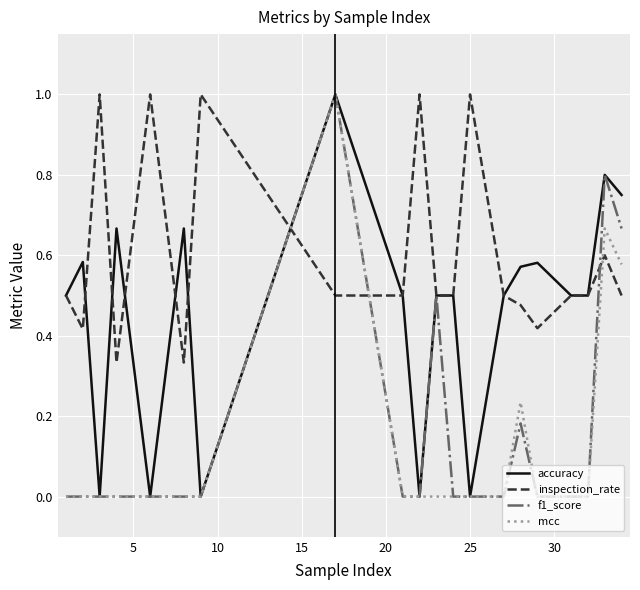

What is the maximum value shown in the chart?

1.0